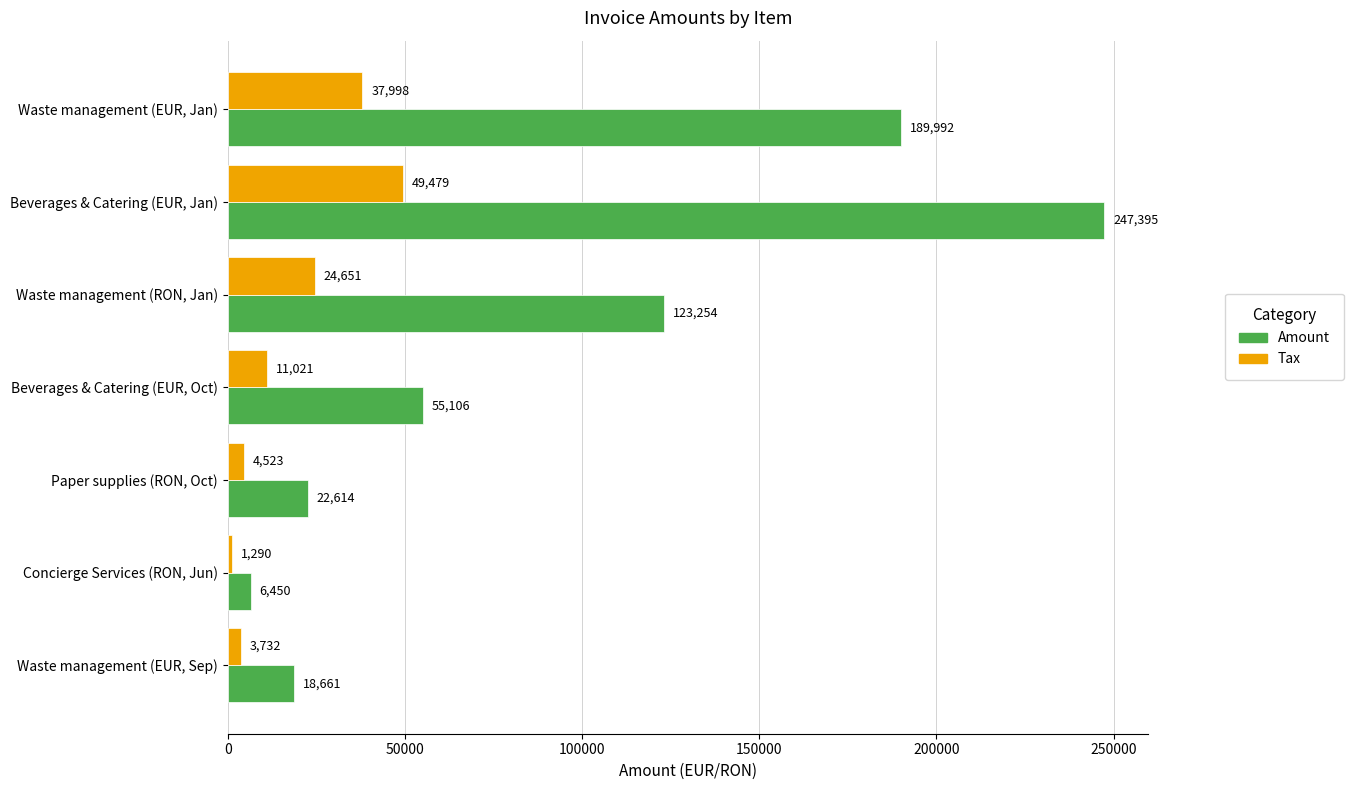

At which label does Amount reach its peak?

Beverages & Catering (EUR, Jan)